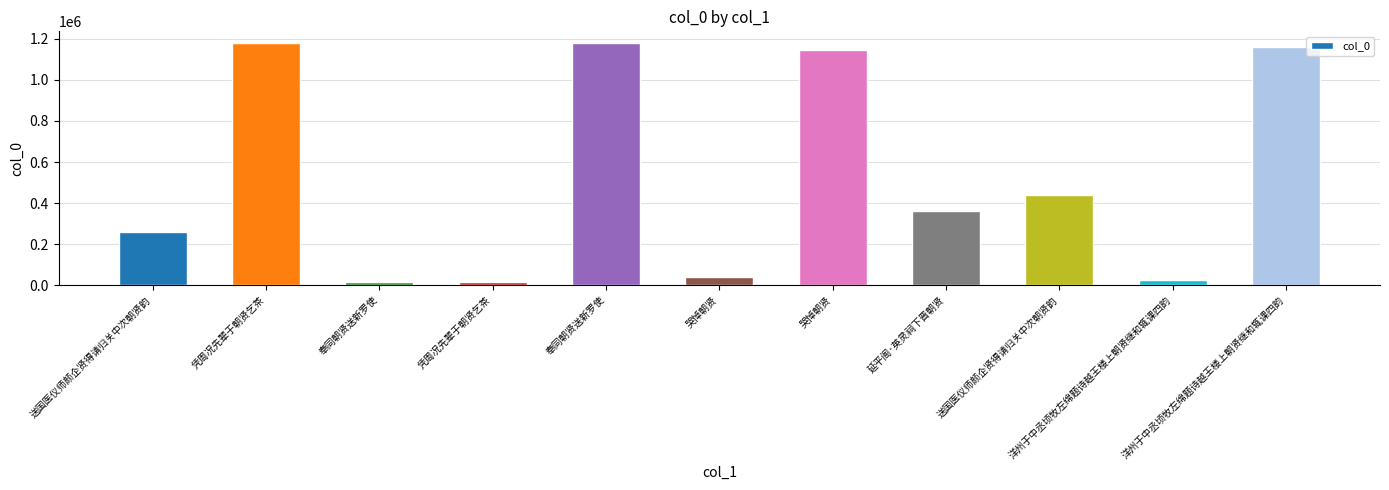

Count the number of categories in the chart.

11